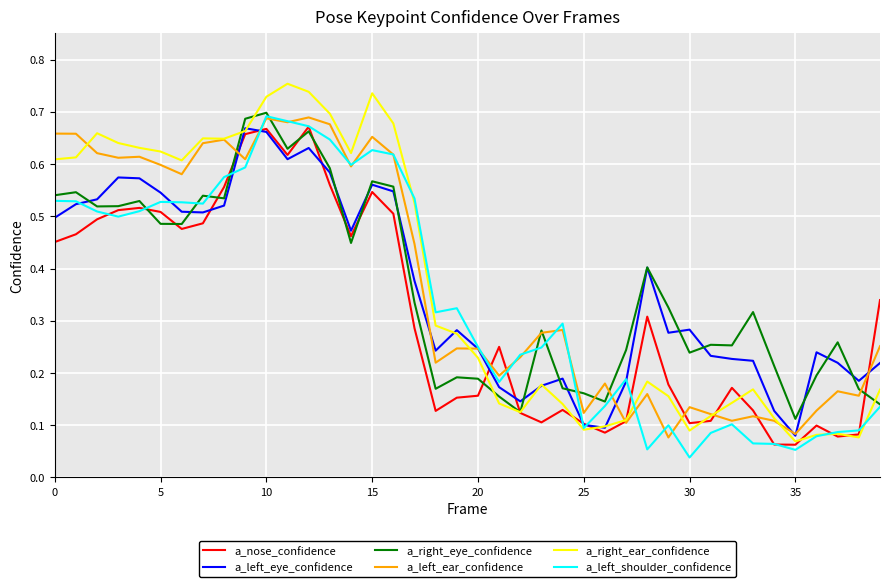

What are all the series names shown in the legend?

a_nose_confidence, a_left_eye_confidence, a_right_eye_confidence, a_left_ear_confidence, a_right_ear_confidence, a_left_shoulder_confidence